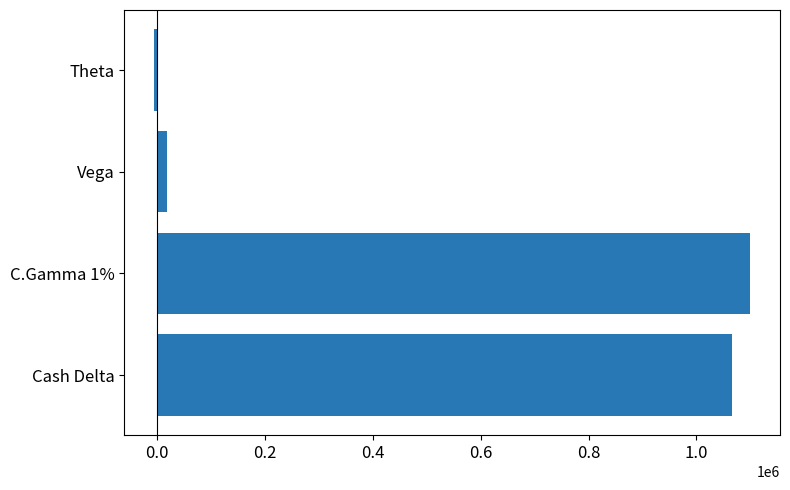

Reading bottom to top, list all the values displayed in this chart.

Cash Delta=1065075	C.Gamma 1%=1099575	Vega=18855	Theta=-4906